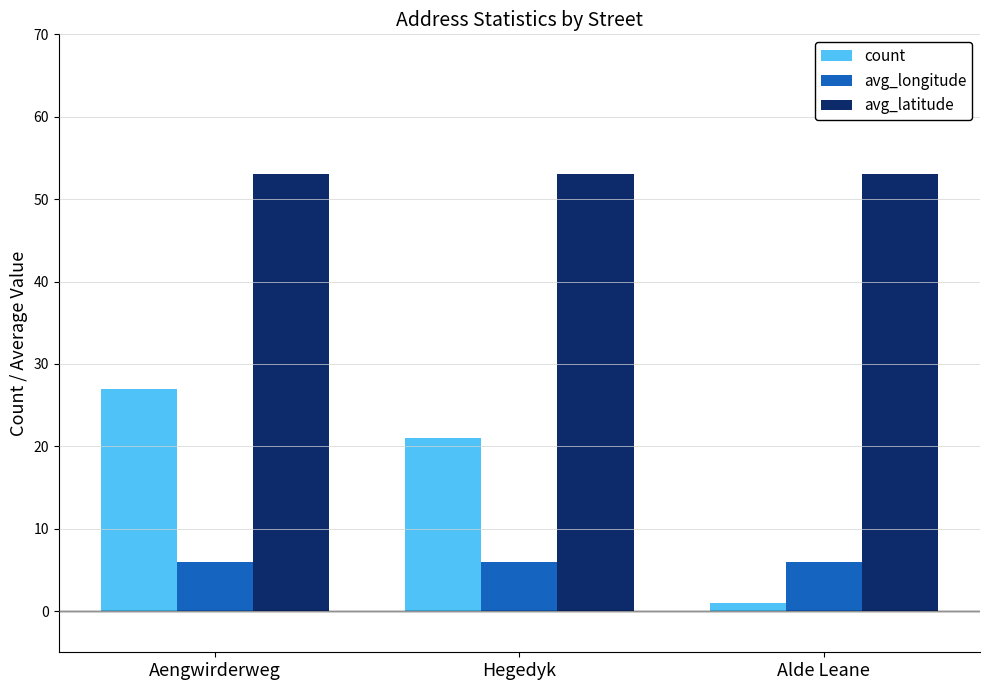

What is the difference between the highest and lowest values at Hegedyk?

47.0